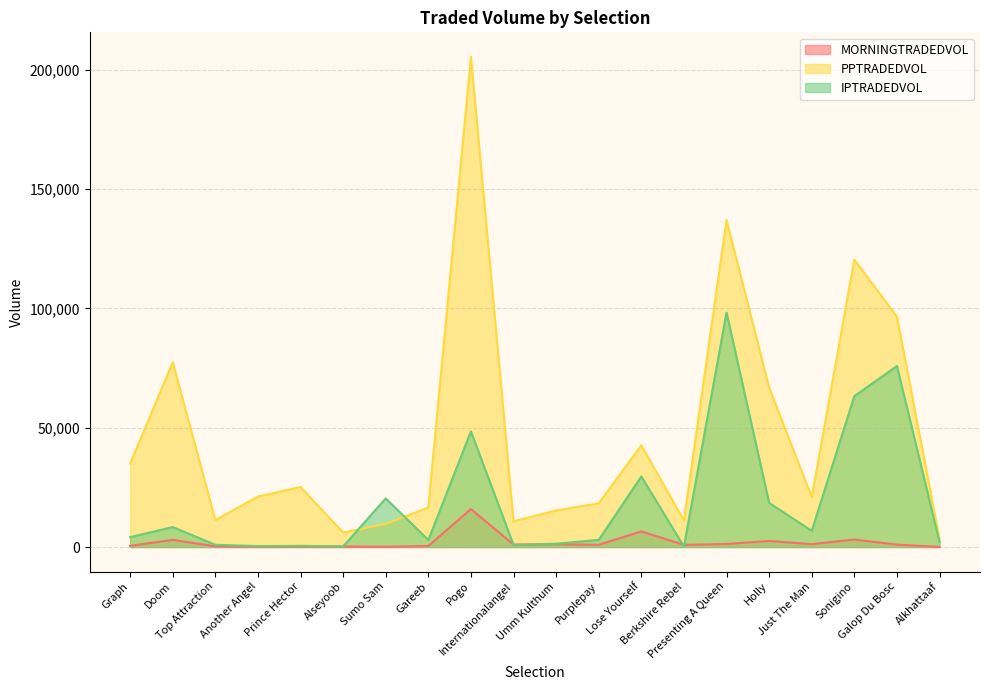

True or false: PPTRADEDVOL has more than 0 points higher than both neighbors.

True